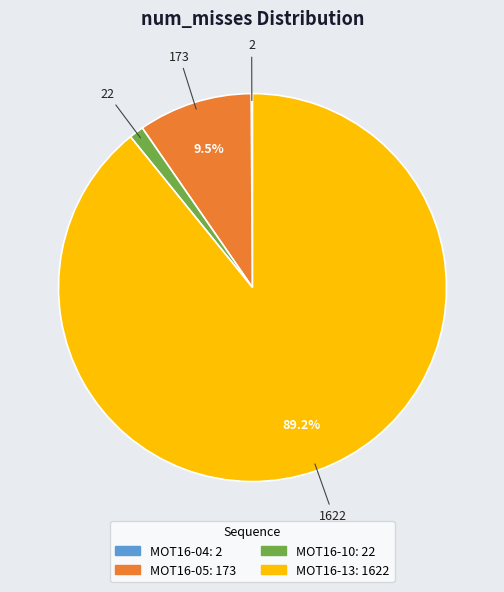

What portion of the pie excludes MOT16-05?

90.5%